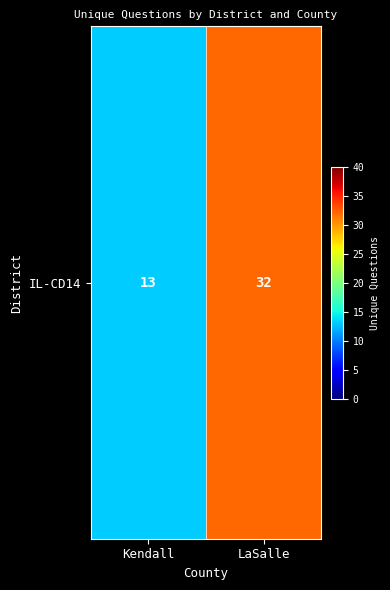

The value at LaSalle is 32. True or false?

True